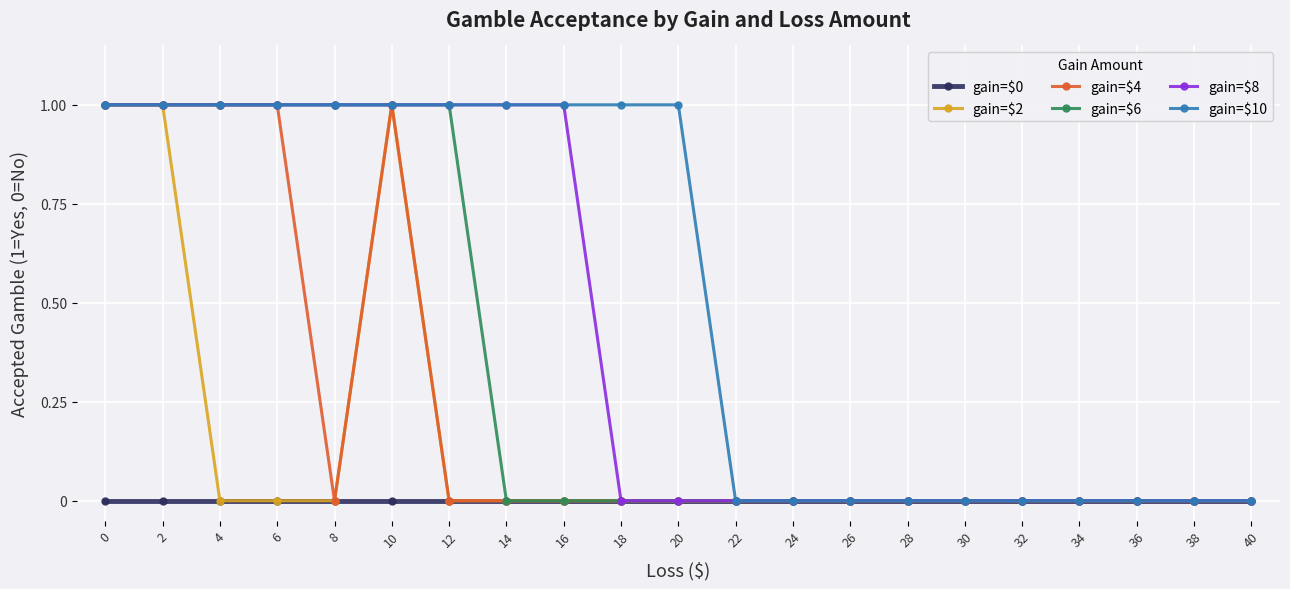

What is the value of the gain=$8 point at the 6th from the left?

1